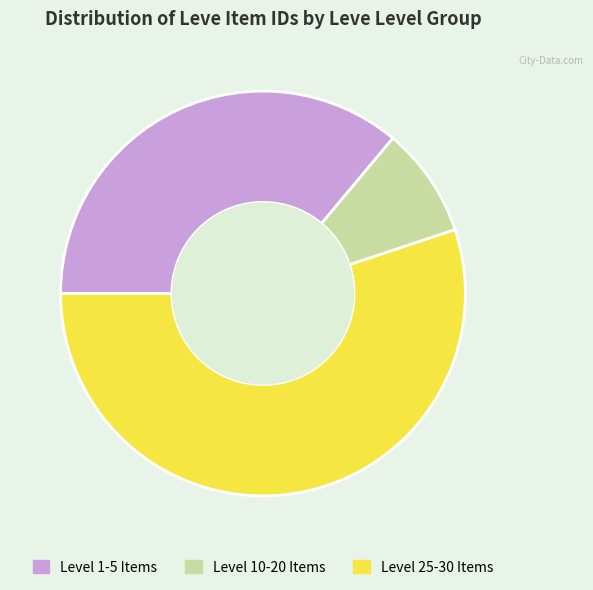

Is there any slice that represents more than half of the pie?

Yes